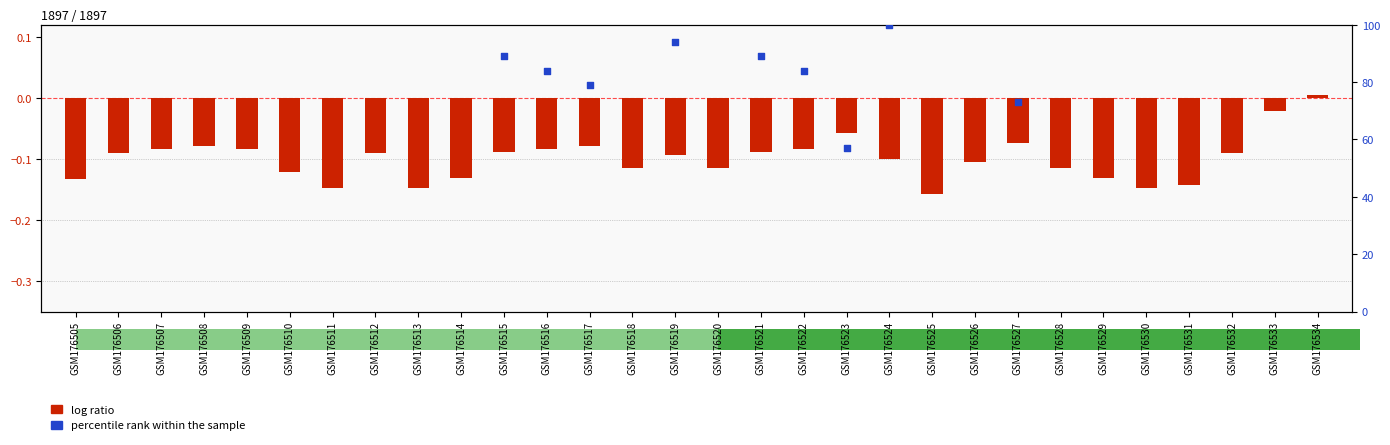

Which series has the widest spread of Y values?

percentile rank within the sample